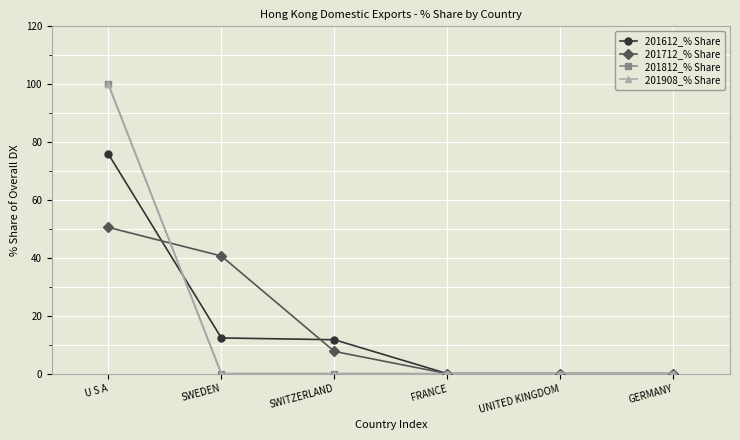

True or false: 201812_% Share and 201612_% Share cross at least once.

True